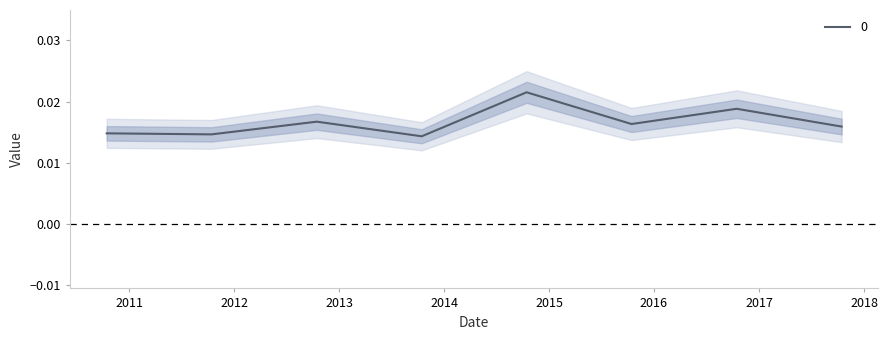

Which label corresponds to the smallest value in the chart?

2013-10-15